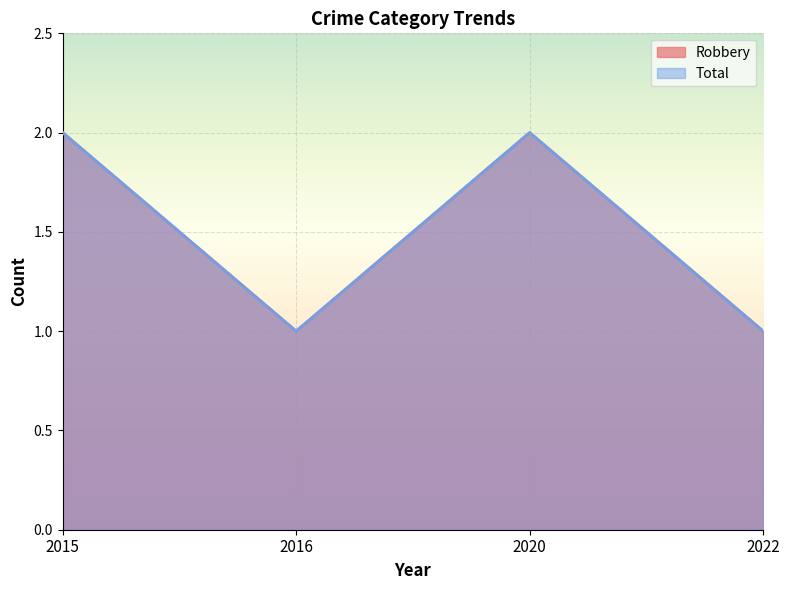

At how many categories does at least one series exceed 1?

2